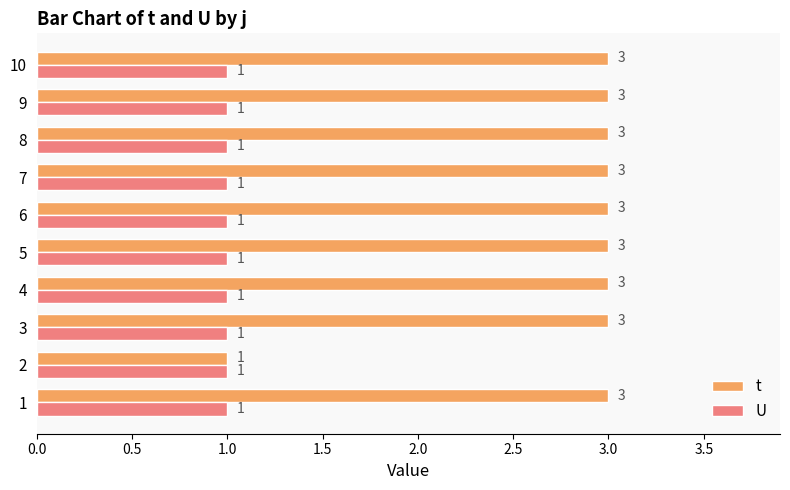

Read the t value at 6.

3